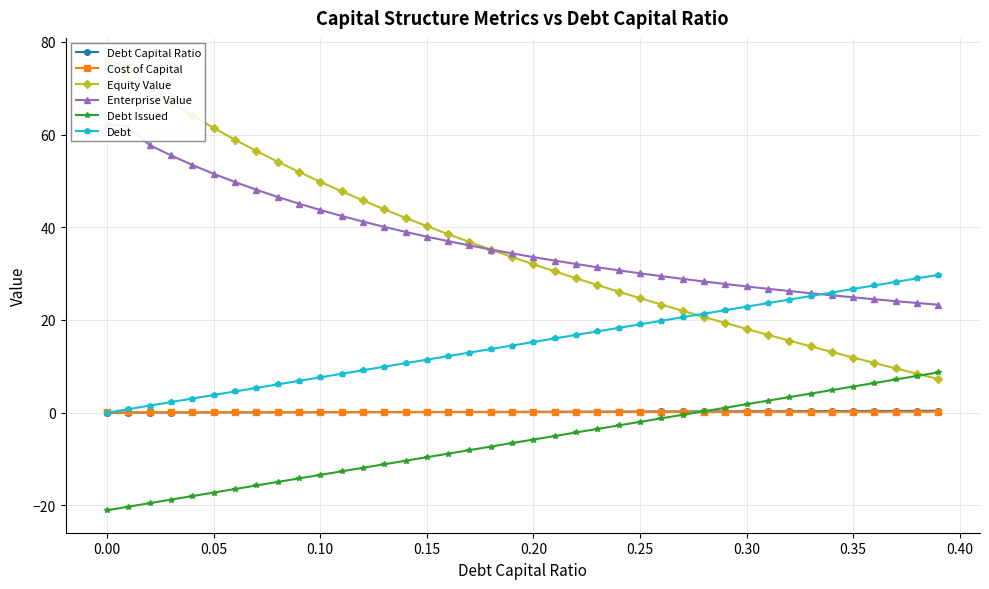

True or false: Debt Issued and Debt cross at least once.

False